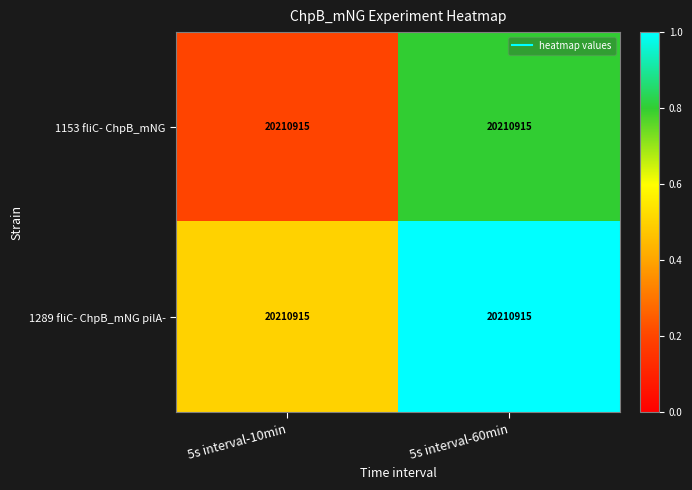

Is it true that 1153 fliC- ChpB_mNG equals 0.8 at 5s interval-60min?

True